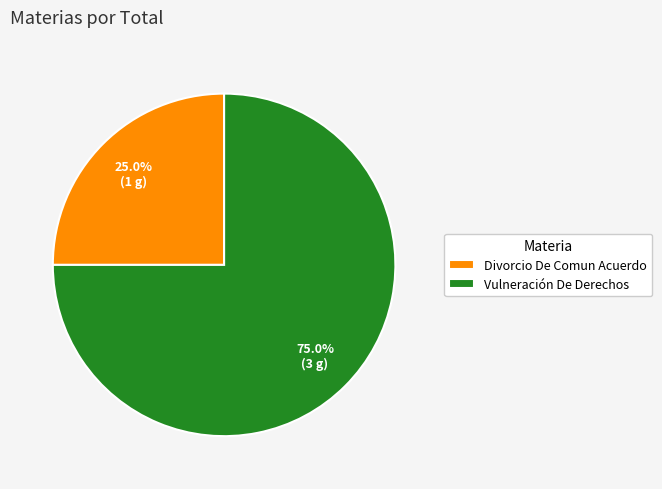

True or false: Divorcio De Comun Acuerdo accounts for 25% of the total.

True